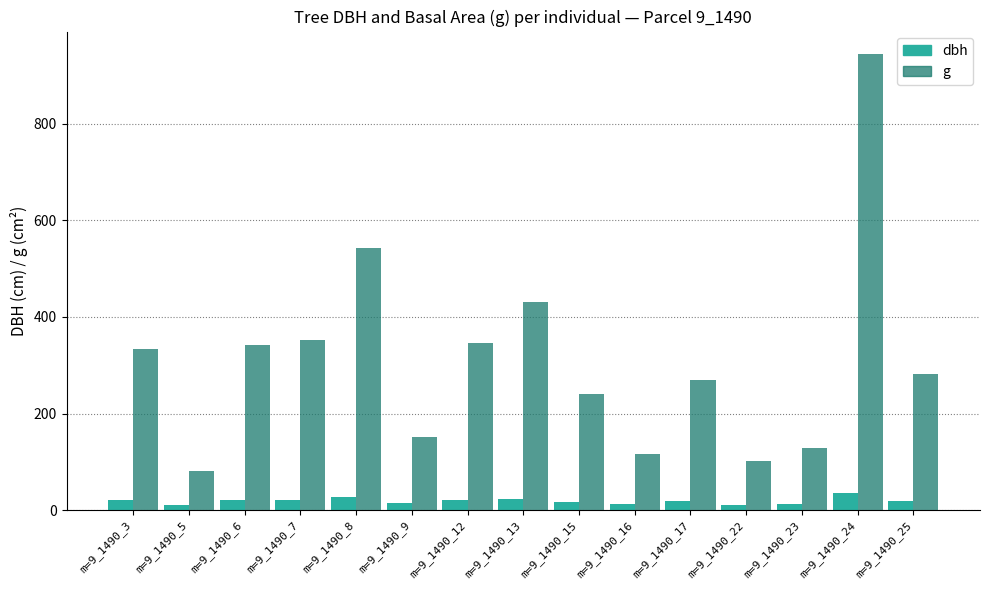

Is it true that dbh equals 17.5 at m=9_1490_15?

True